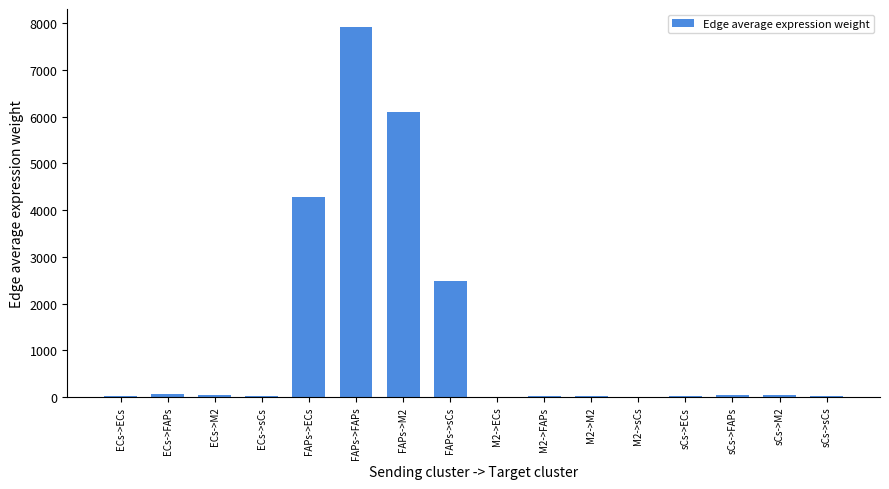

What is the greatest value displayed?

7912.6